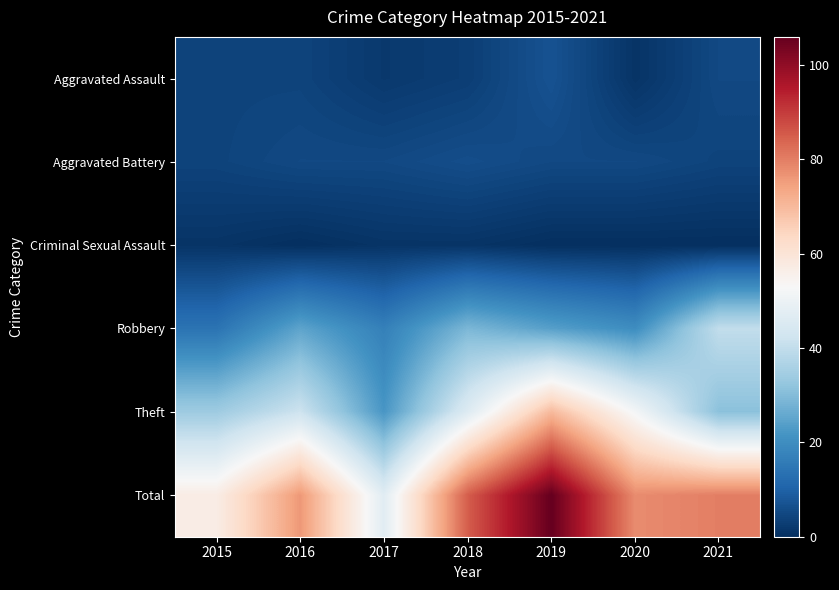

Which label corresponds to the smallest value in the chart?

2016